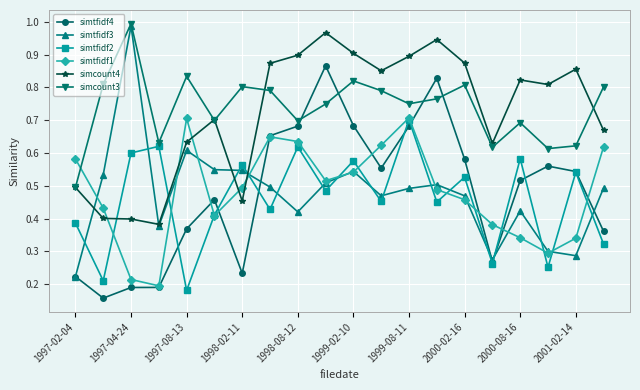

Which series has the largest range (max minus min)?

simtfidf3